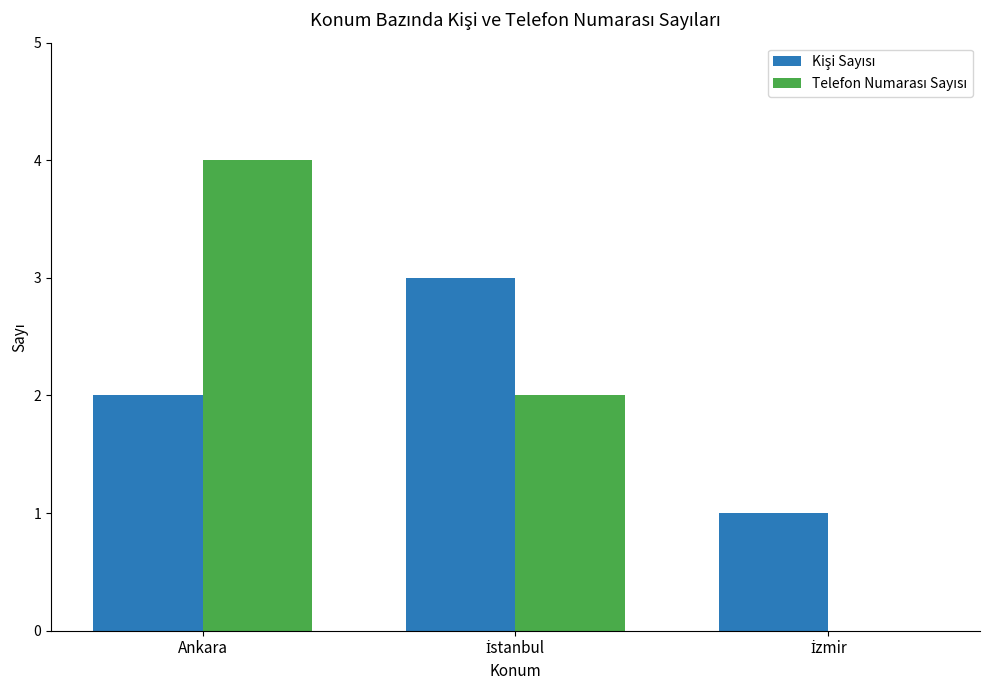

At which category is the sum across all series the highest?

Ankara